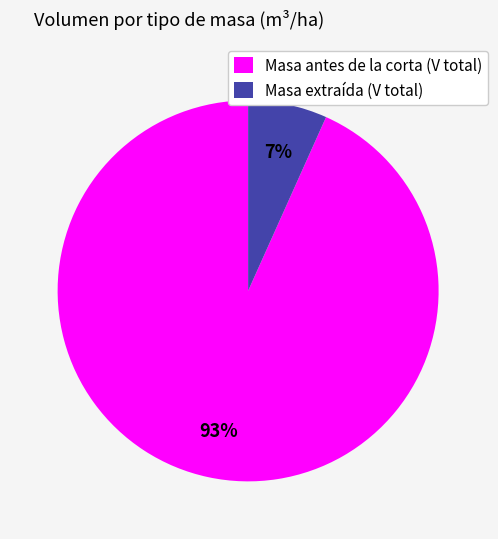

Which has a higher value, Masa extraída (V total) or Masa antes de la corta (V total)?

Masa antes de la corta (V total)